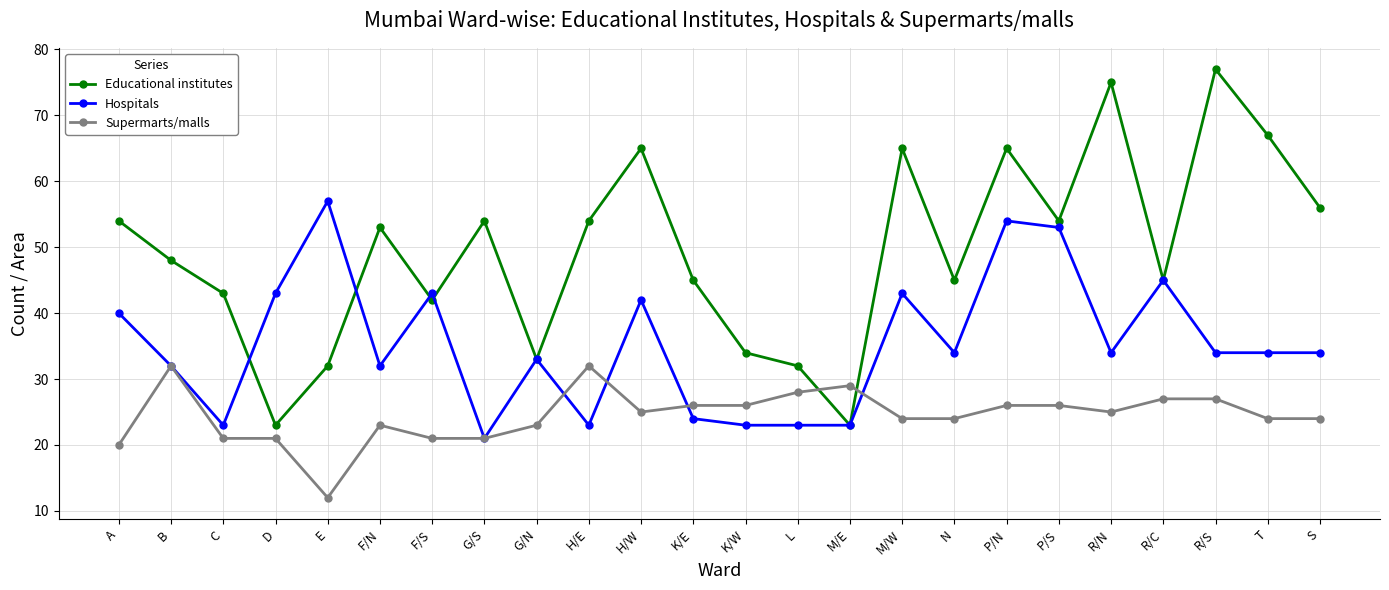

Count the number of categories in the chart.

24